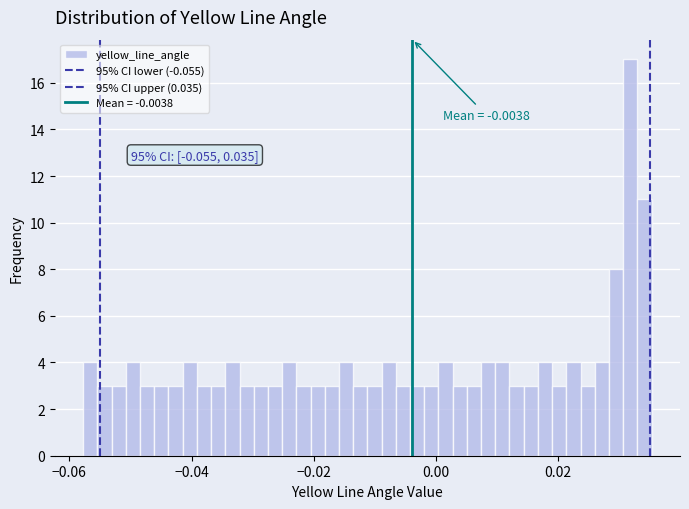

Around what value on the x-axis is the tallest bar? Give the approximate position of its centre, as read against the axis.

0.032